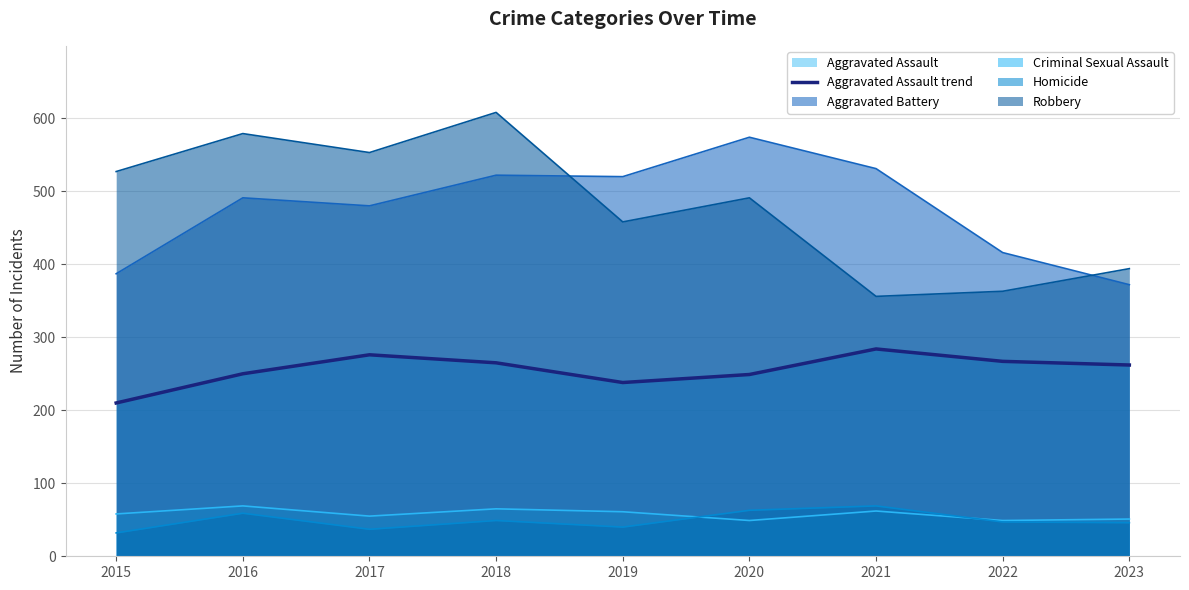

Which category has the highest value across all series?

2018